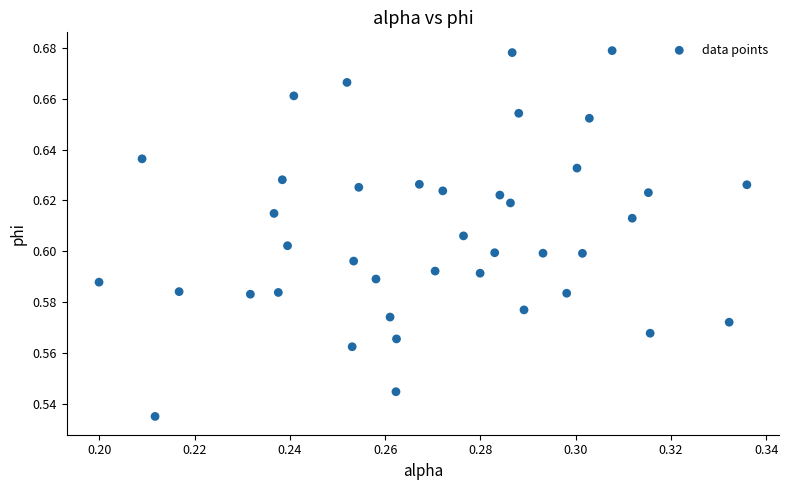

Count the number of points in this scatter plot.

40